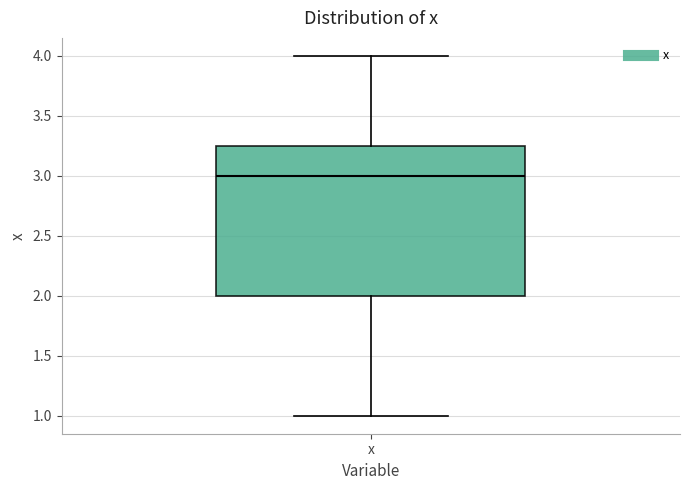

Read this box plot against the y-axis: the position of the median line, the range covered by the box, and the ends of both whiskers. The values are not printed on the chart, so give them approximately, as read against the axis.

median 3.00, box 2.00 to 3.25, whiskers 1.00 to 4.00